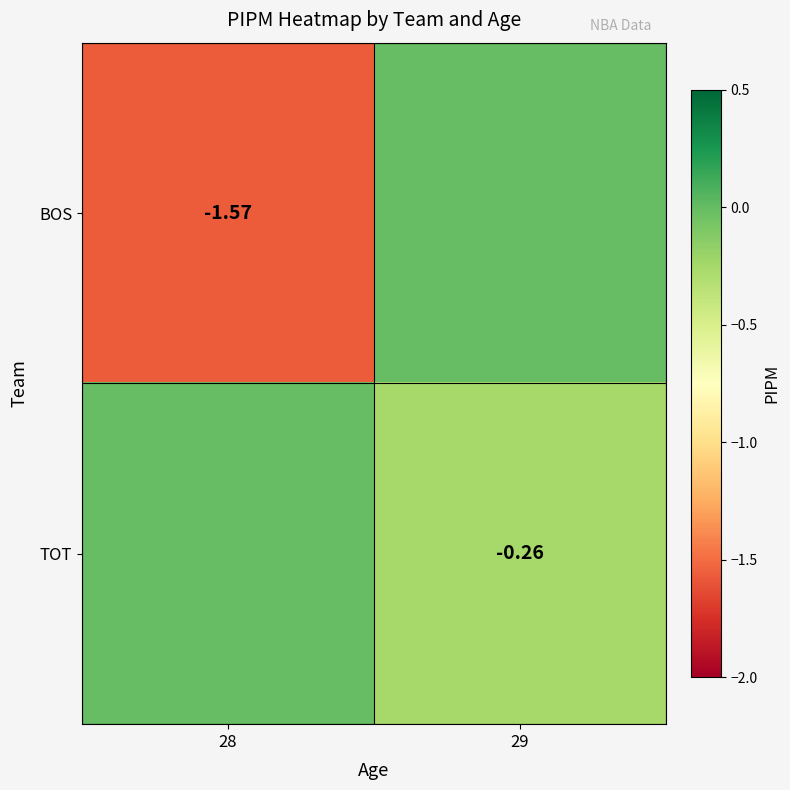

Rank the series at 28 from highest to lowest value.

TOT, BOS